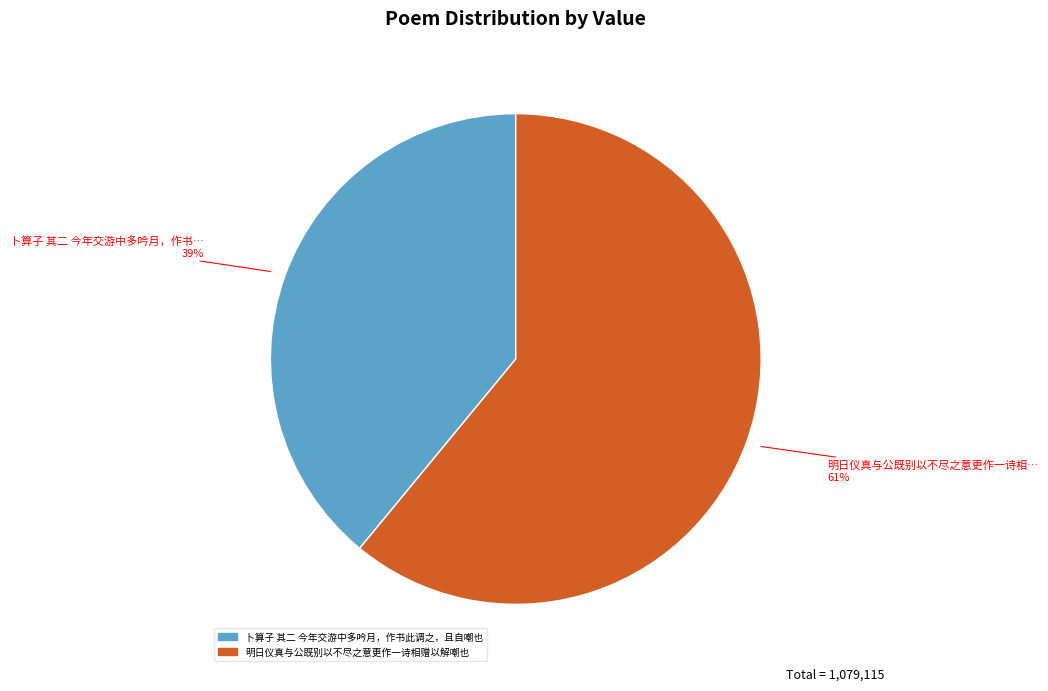

How many slices are in this pie chart?

2